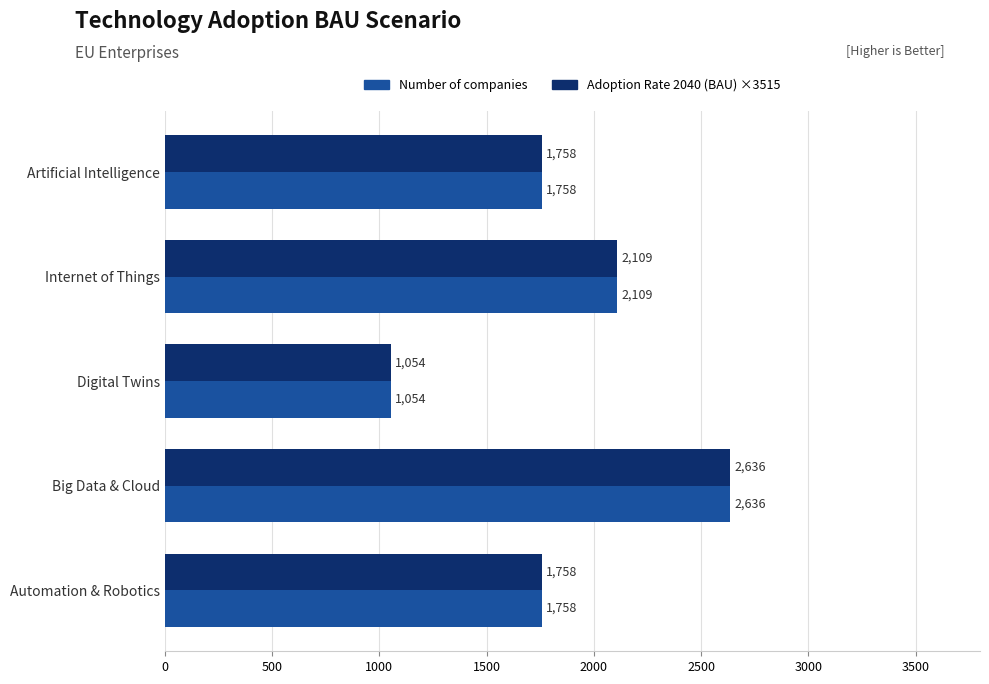

At which label does Adoption Rate 2040 (BAU) ×3515 reach its minimum?

Digital Twins